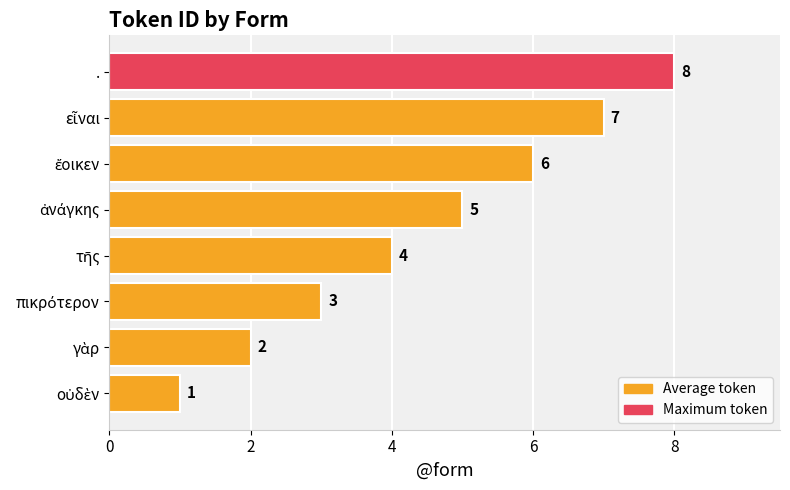

What is the difference between the maximum and minimum values?

7